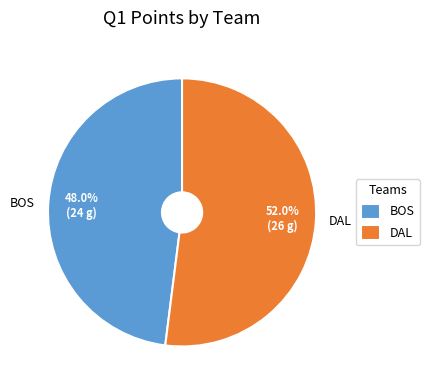

Is there a majority slice in this chart?

Yes